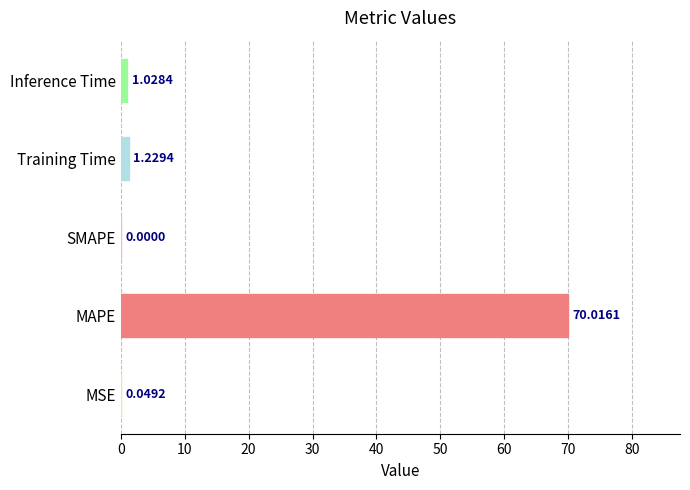

At which label is the value closest to 35?

Training Time